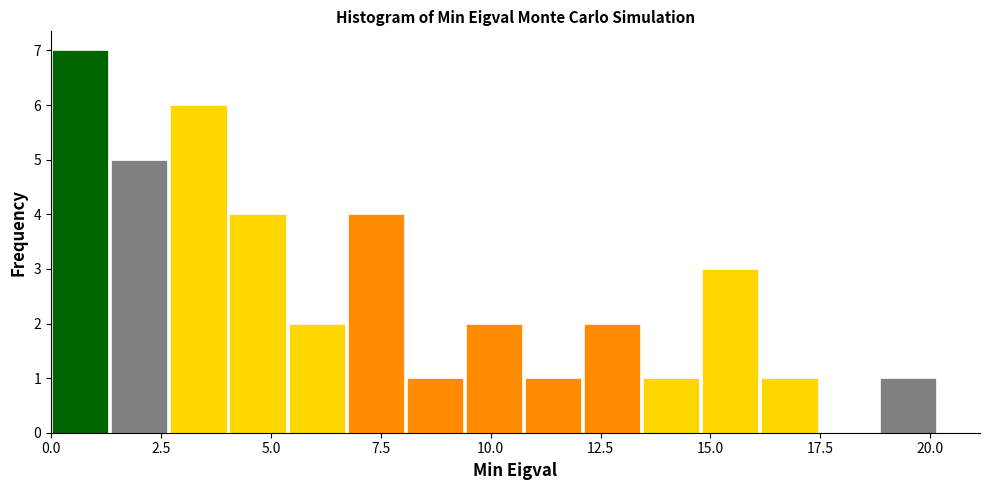

Read against the x-axis, roughly where is the centre of the tallest bar?

0.5